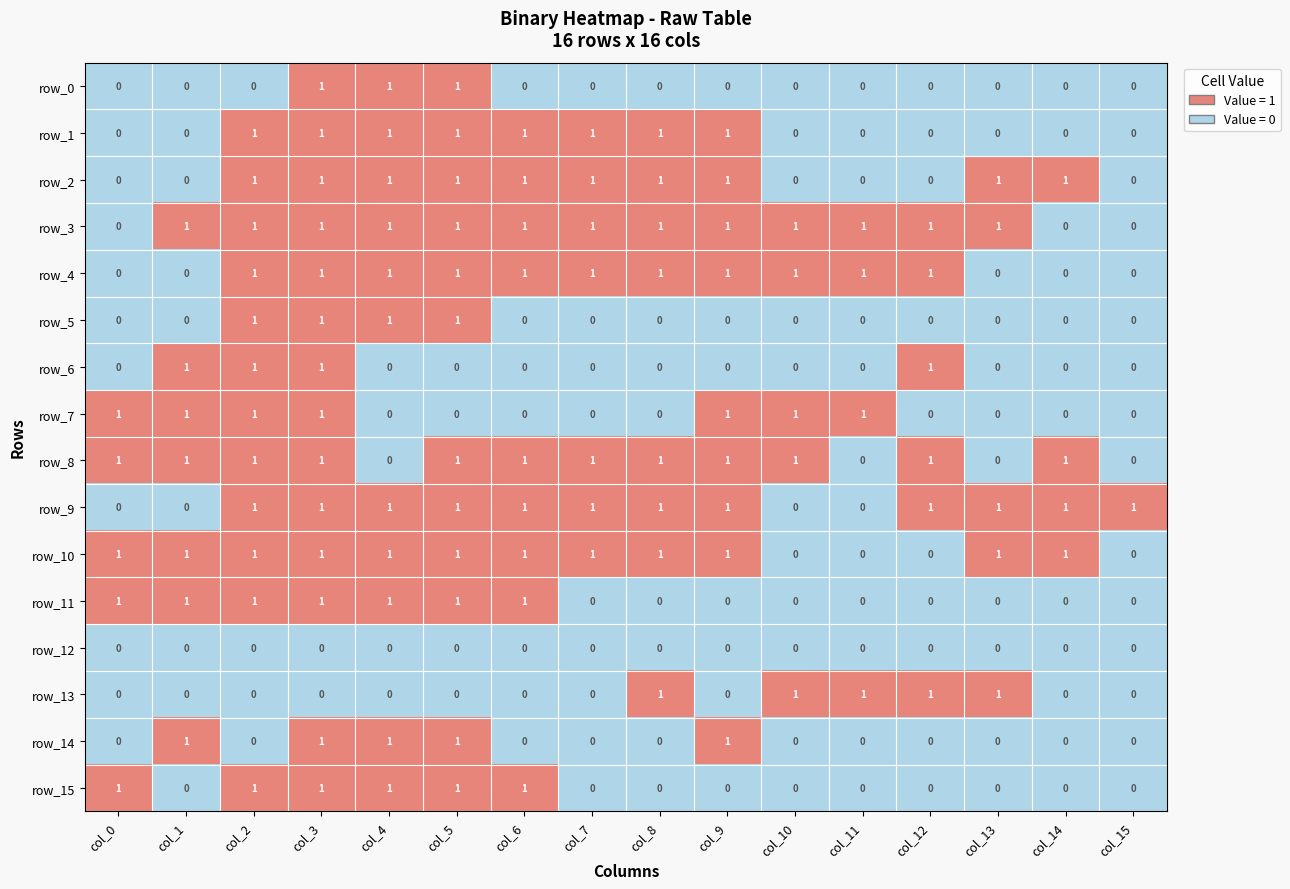

How many categories are shown in the chart?

16